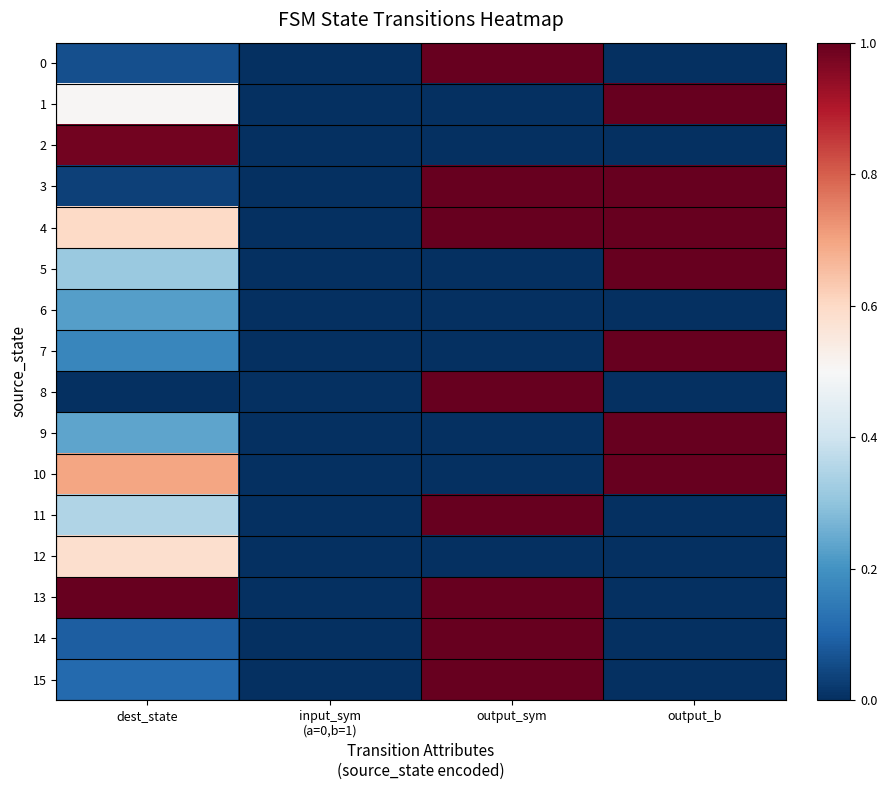

Between output_sym and input_sym
(a=0,b=1), which is larger?

output_sym